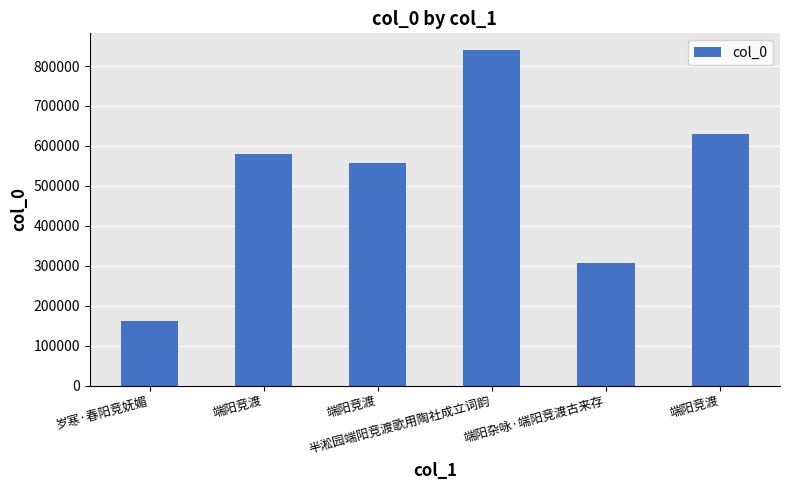

Approximately how many times larger is the value at 端阳竞渡 compared to 端阳竞渡?

0.9